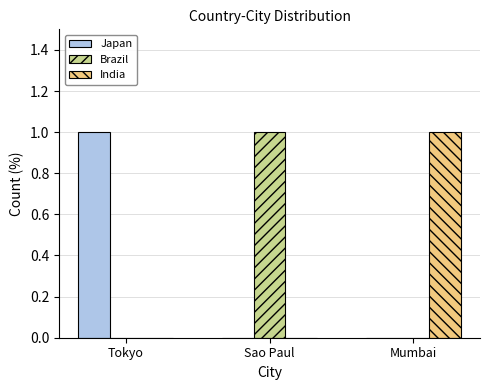

Which category has the highest value in the Japan series?

Tokyo